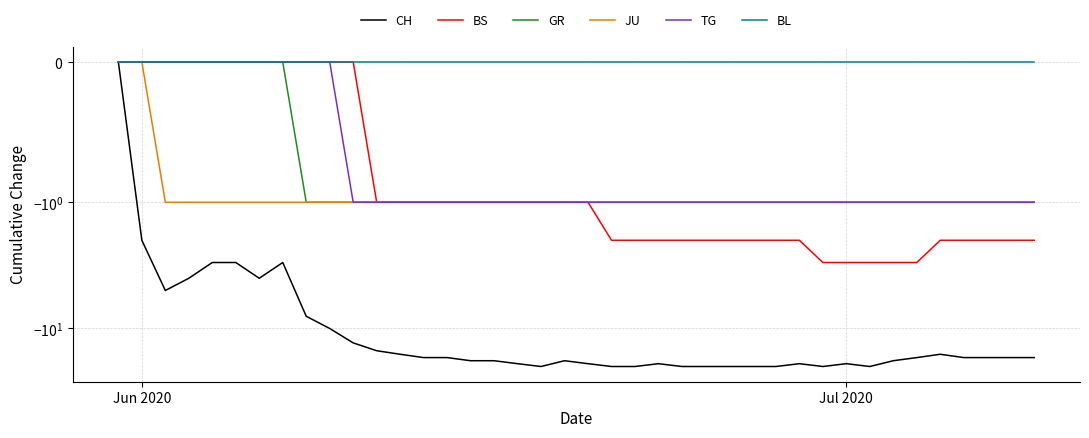

What are all the series names shown in the legend?

CH, BS, GR, JU, TG, BL